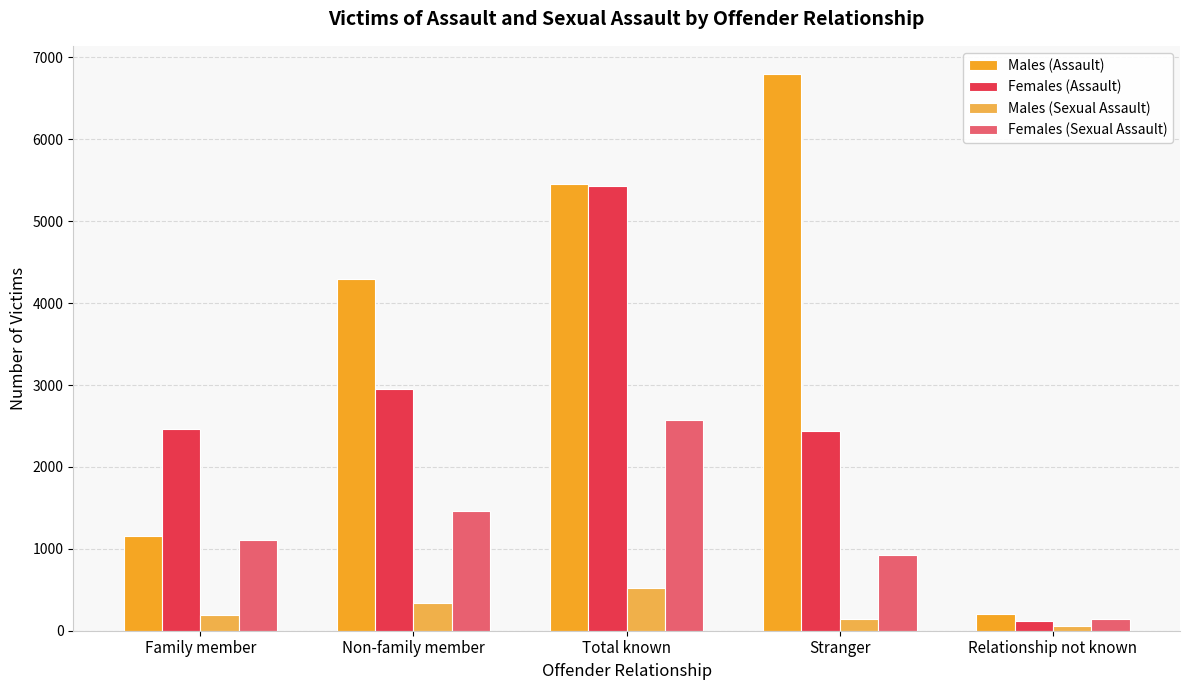

Reading left to right, what are all the values shown in this chart?

Males (Assault): 1161	4297	5458	6802	202
Females (Assault): 2468	2957	5425	2437	116
Males (Sexual Assault): 190	333	523	145	55
Females (Sexual Assault): 1108	1464	2572	927	142